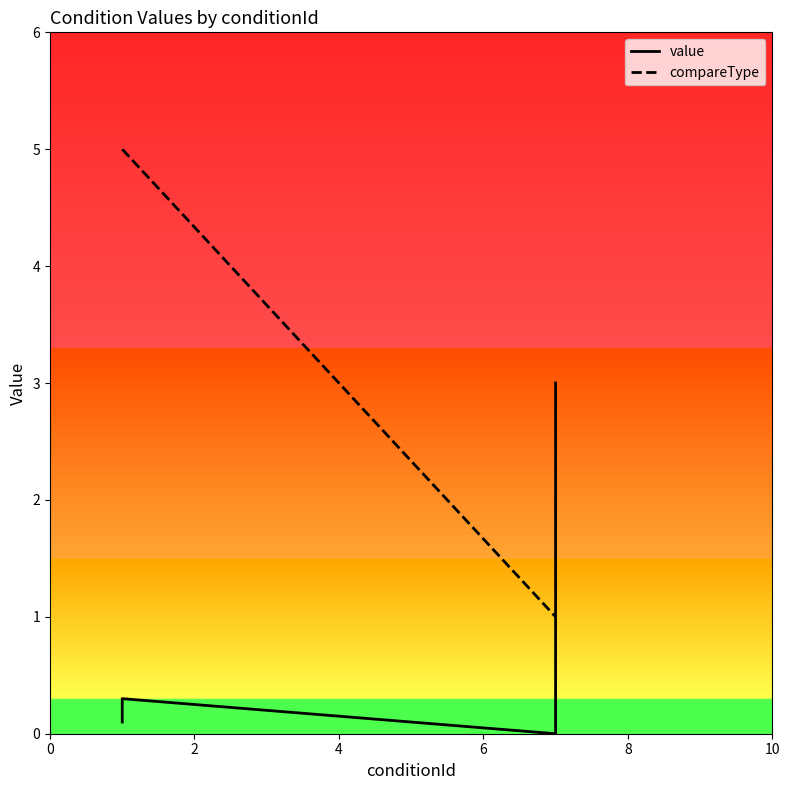

How many lines are shown in the chart?

2